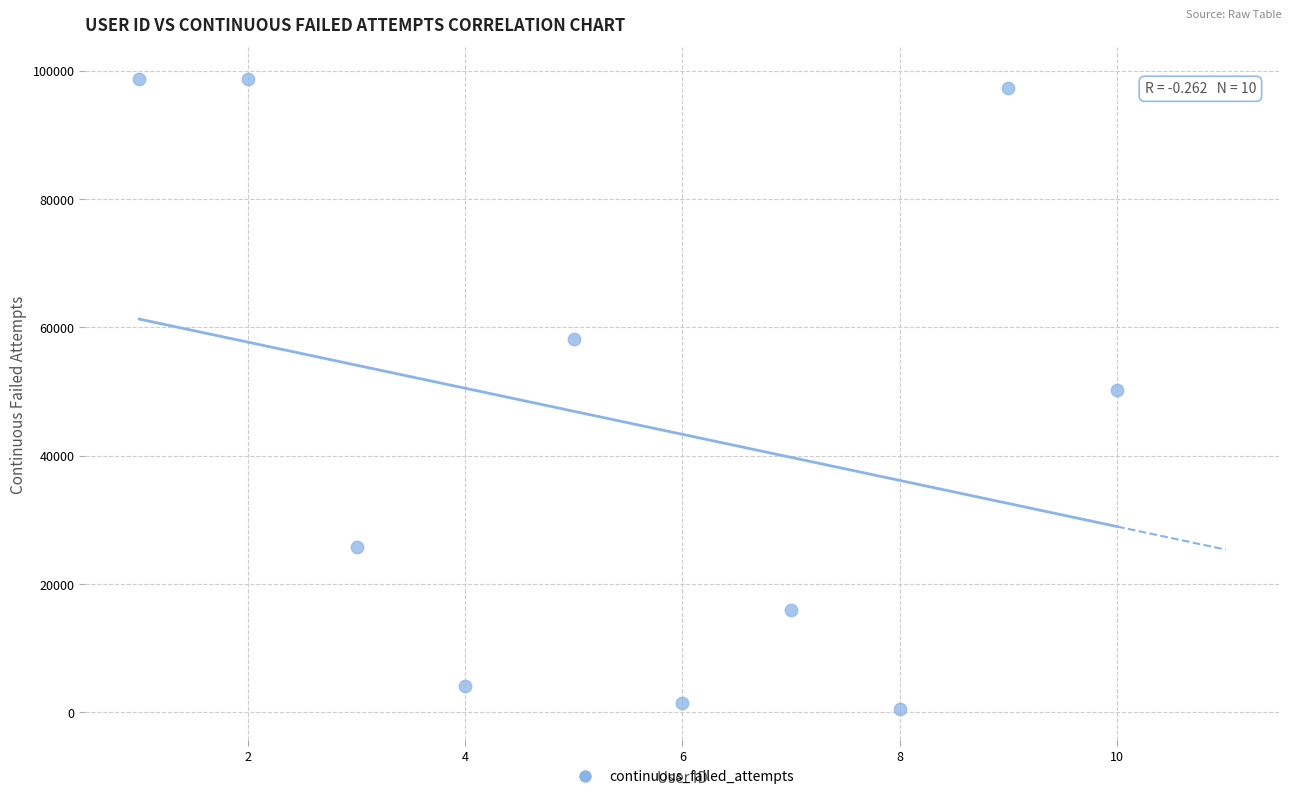

What is the range of X values (max minus min)?

9